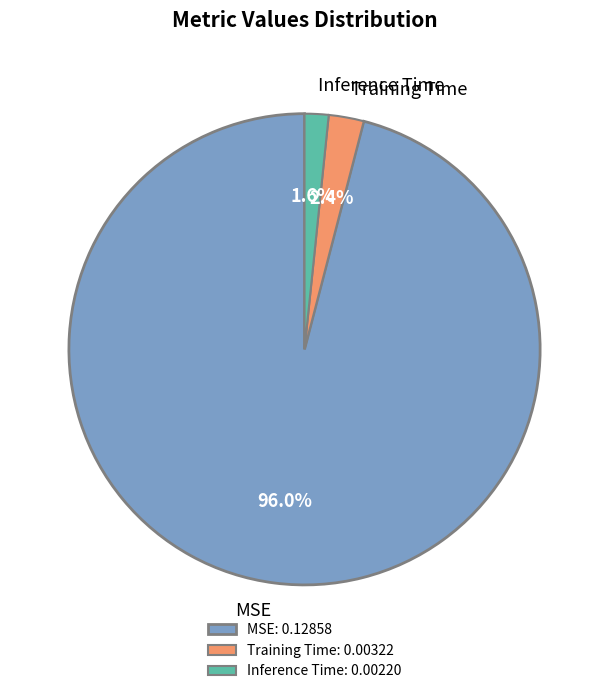

To the nearest percent, what is the difference between the largest and smallest slice percentages?

94%